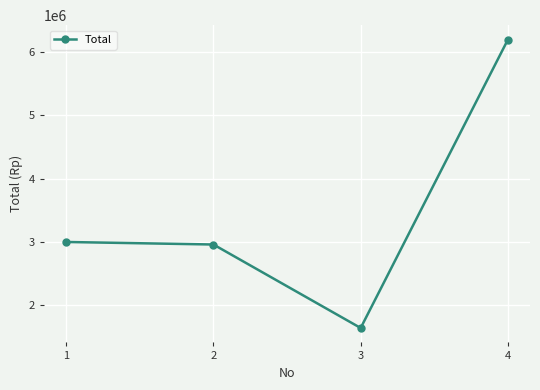

What is the sum of all values?

13800000